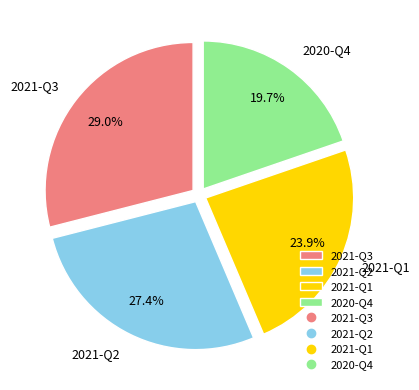

Which category has the biggest portion of the pie?

2021-Q3